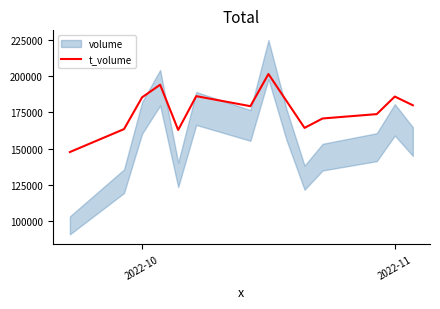

How many interior local peaks (higher than both neighbors) does the data have?

4